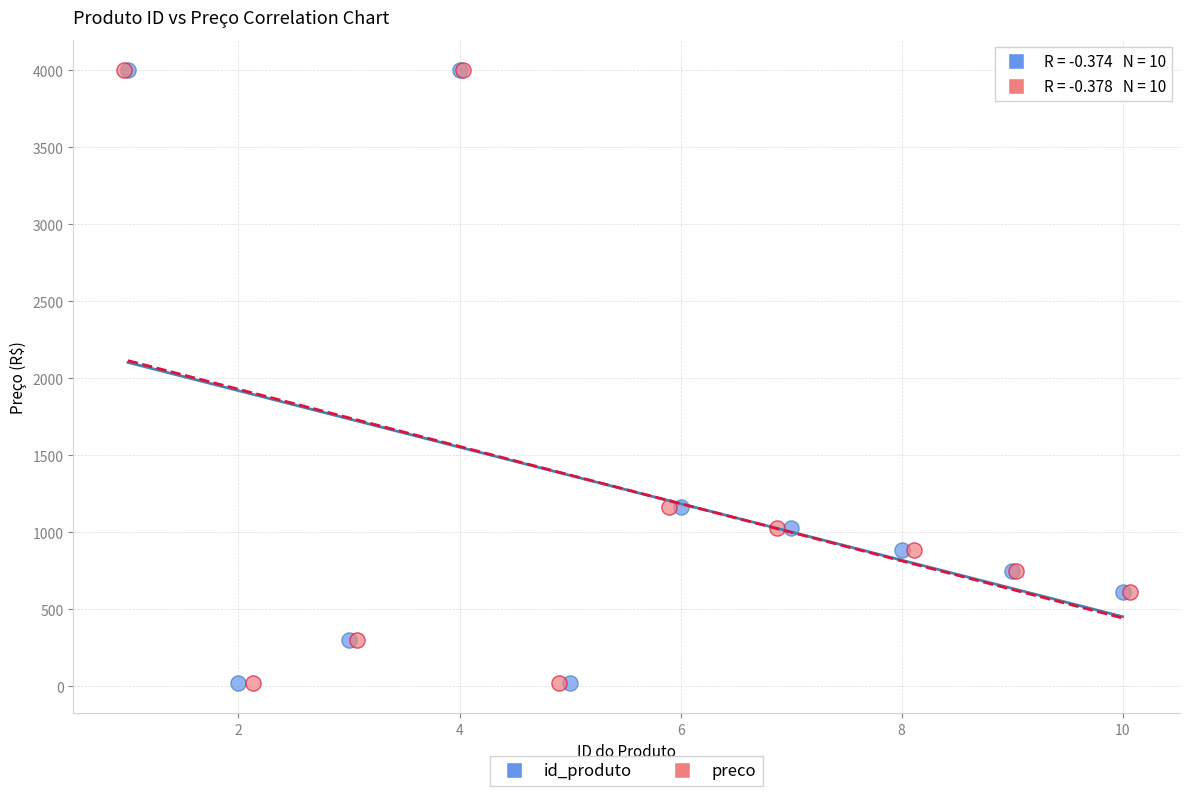

What are all the series names shown in the legend?

id_produto, preco